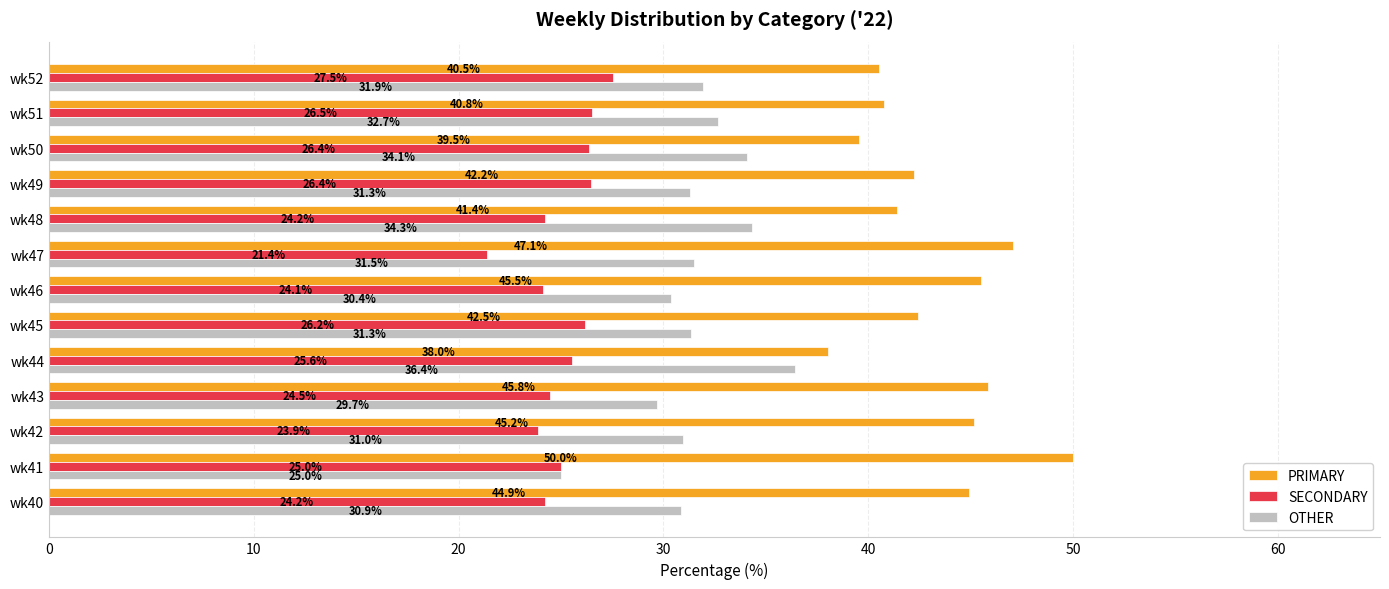

The value of PRIMARY at wk51 is 40.8. True or false?

True